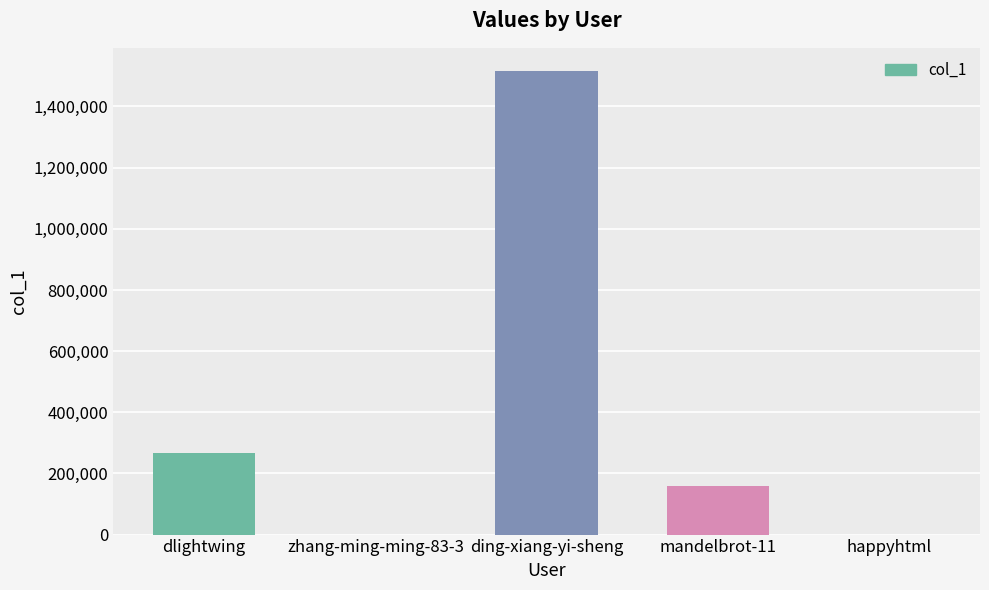

What is the sum of all values?

1942590